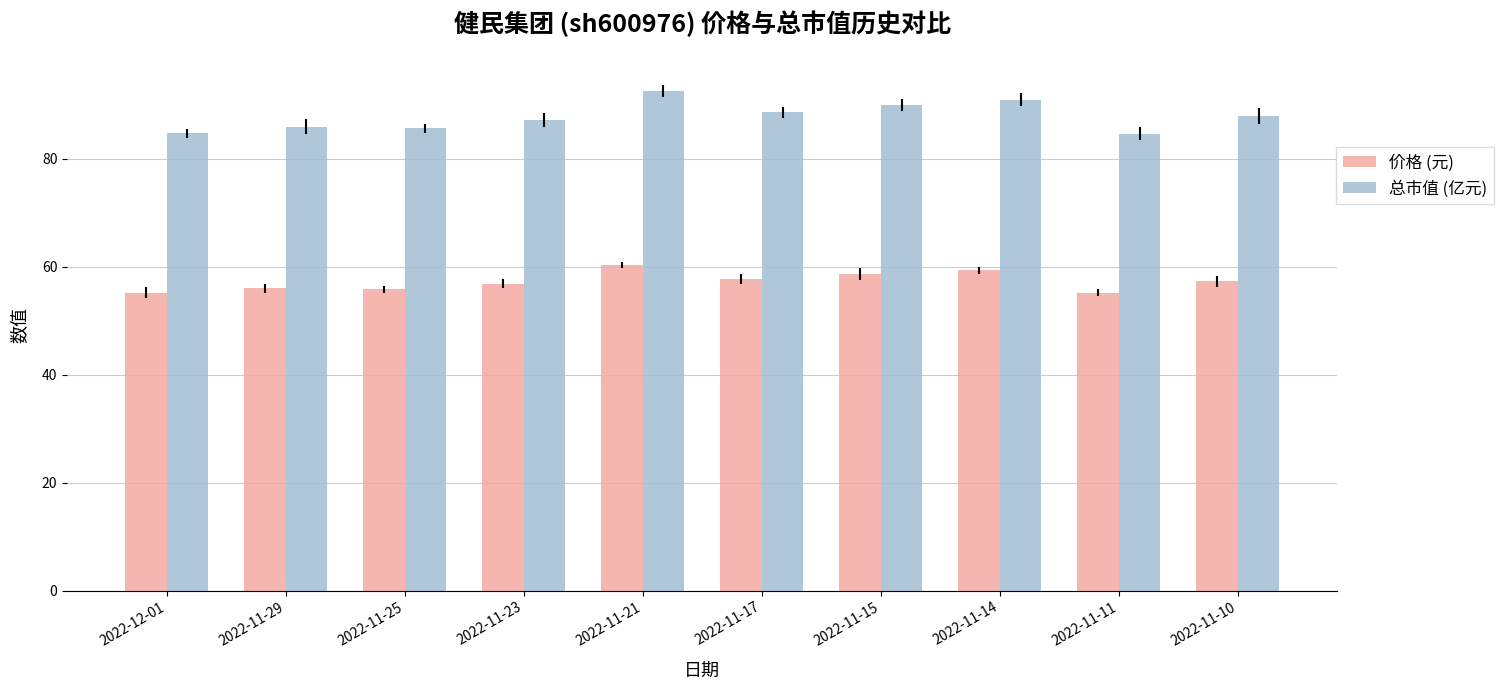

What is the difference between the maximum and minimum values in the 价格 (元) series?

5.1